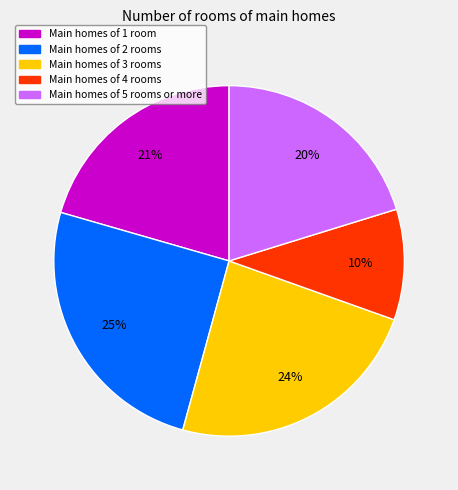

What is the largest slice in the pie chart?

Main homes of 2 rooms